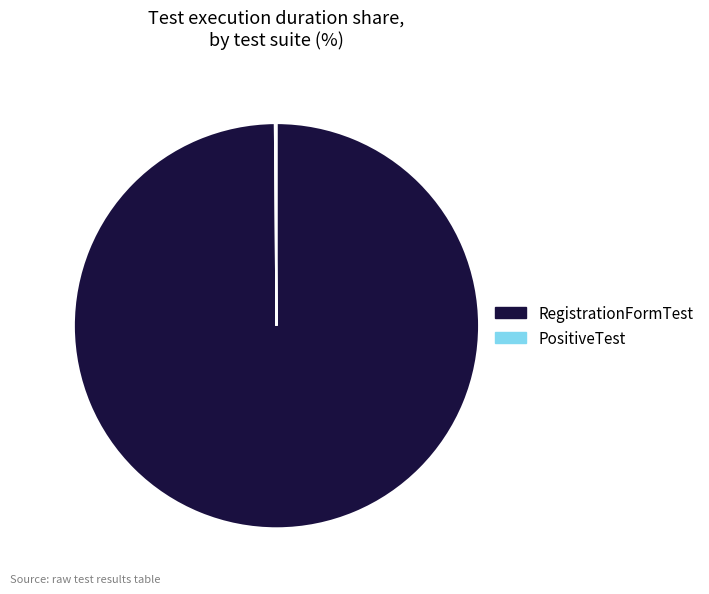

The RegistrationFormTest slice represents 92% of the pie. True or false?

False